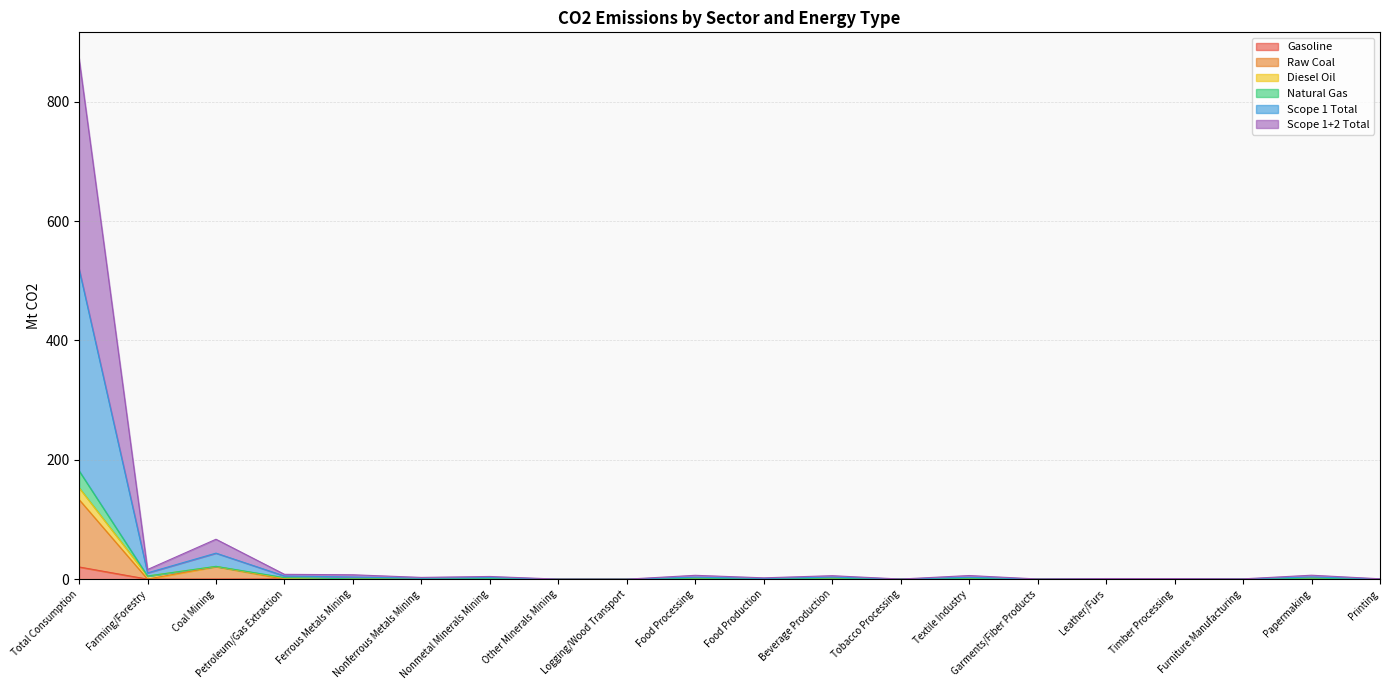

How many interior local peaks does the Raw Coal series have?

7